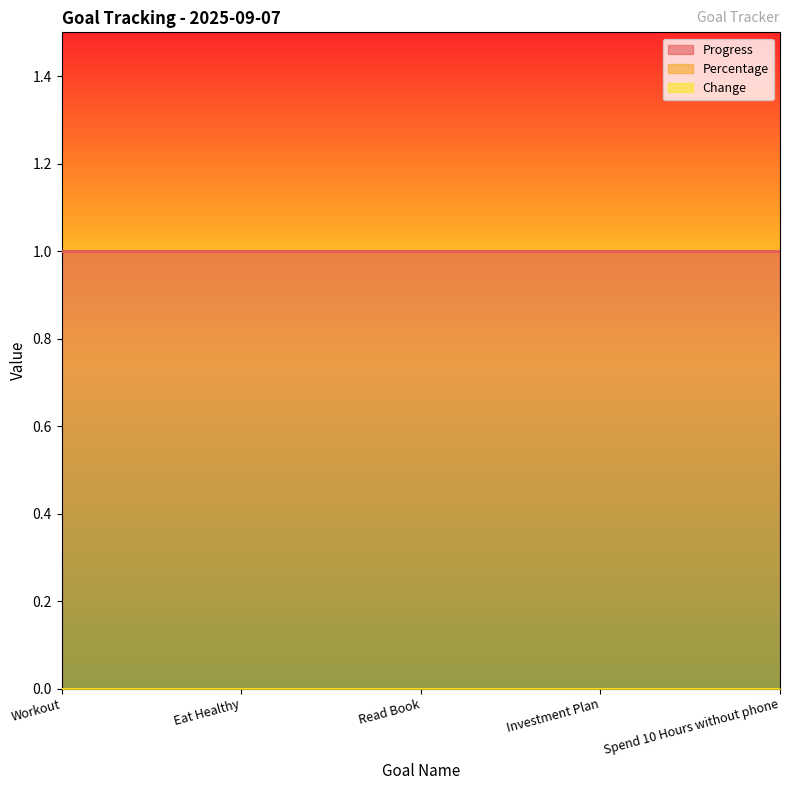

What is the value of the Progress point at the 2nd from the left?

1